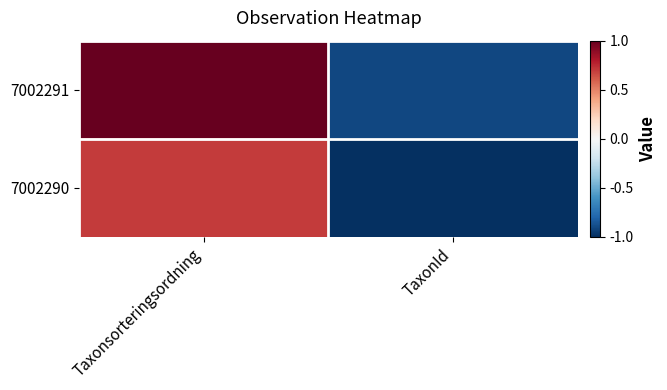

Which has a higher value, TaxonId or Taxonsorteringsordning?

Taxonsorteringsordning